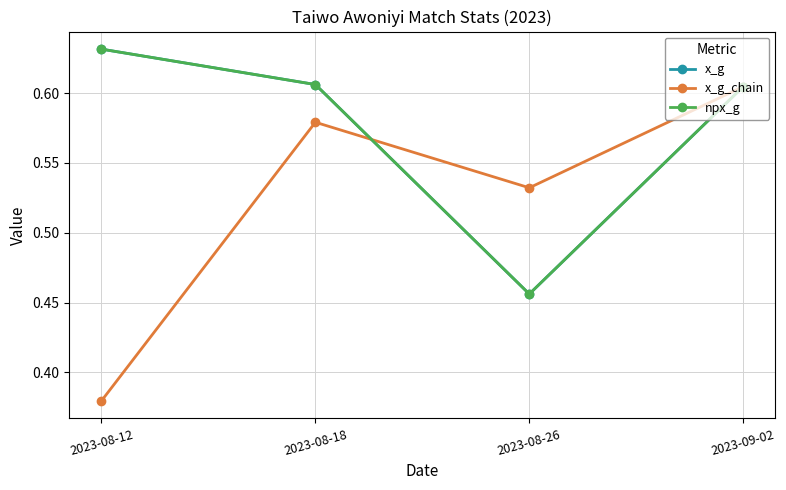

Is this an area chart (filled region under the line)?

No